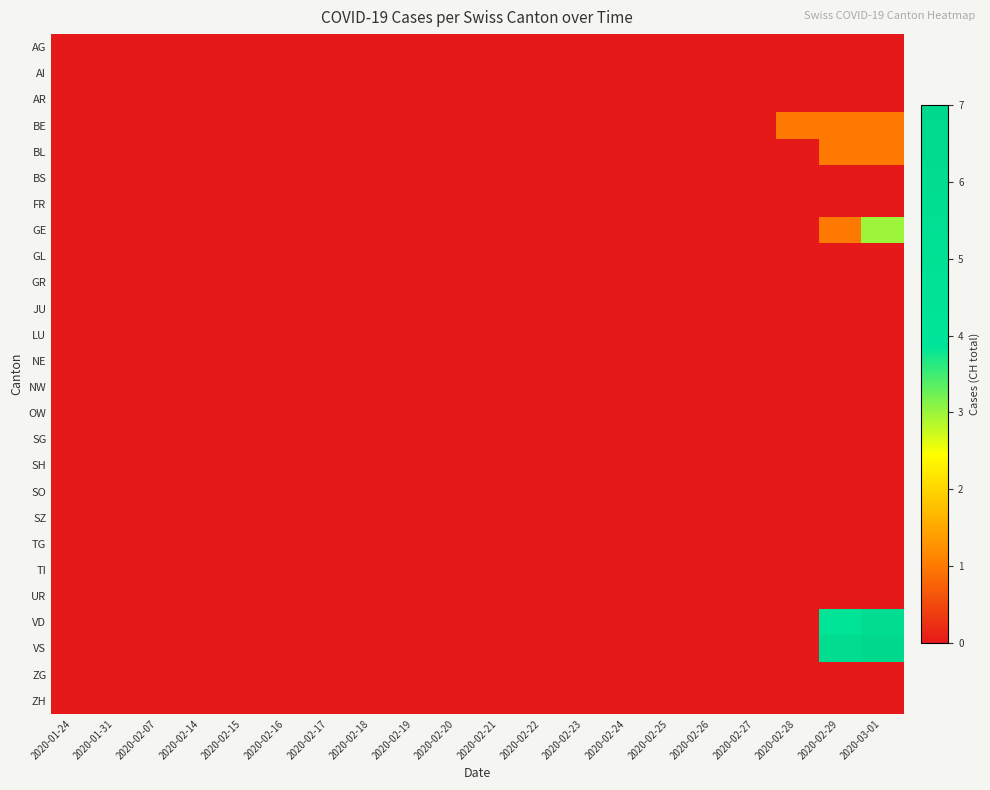

List the series in order of their peak value, lowest first.

AG, AI, AR, BS, FR, GL, GR, JU, LU, NE, NW, OW, SG, SH, SO, SZ, TG, TI, UR, ZG, ZH, BE, BL, GE, VD, VS